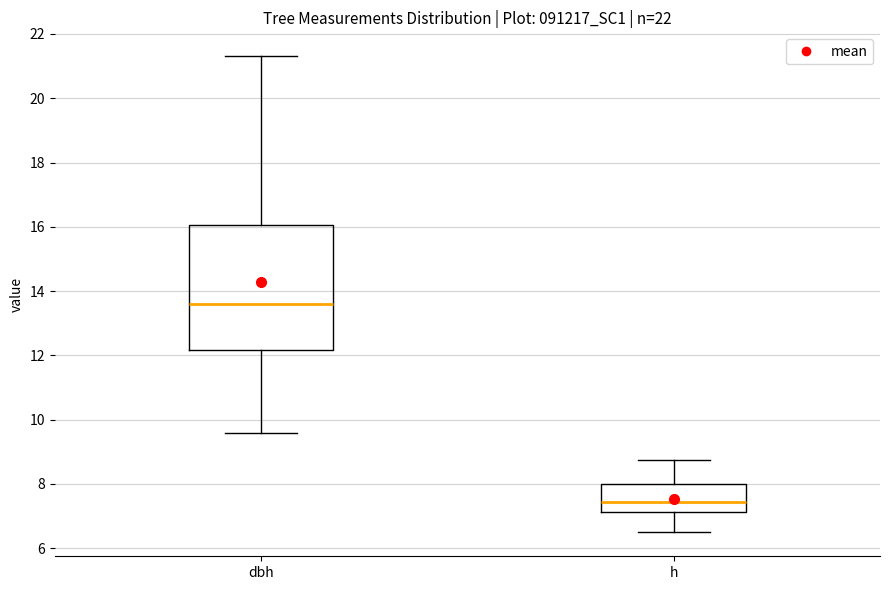

Which box has the highest median line?

dbh